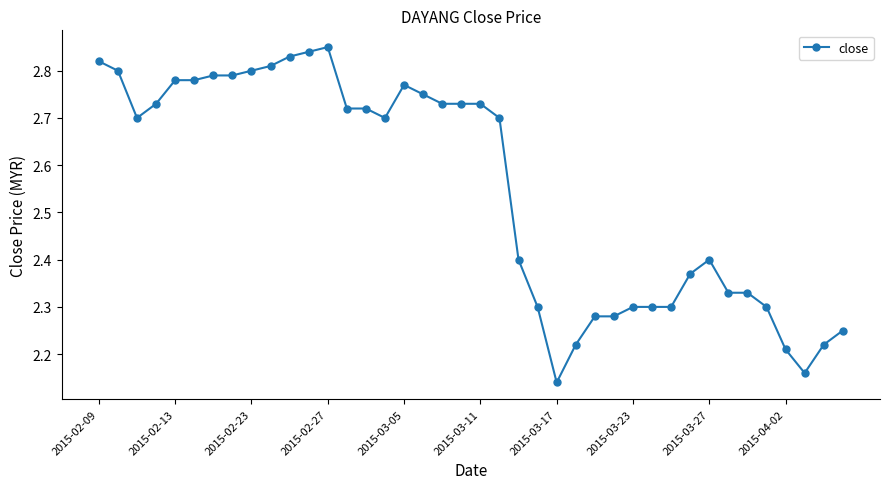

True or false: the data has more than 0 interior local peaks.

True